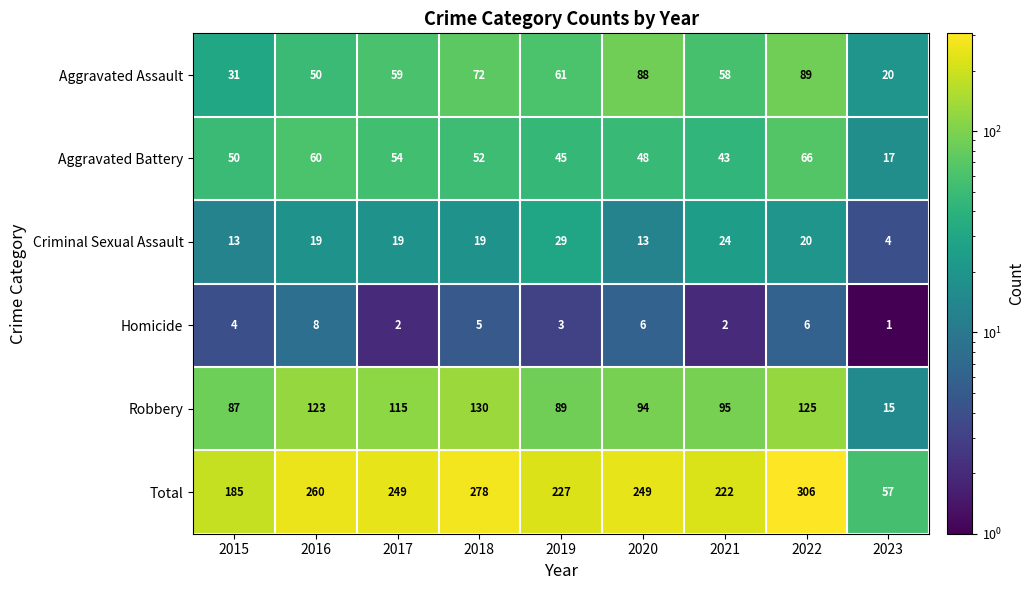

Is the value of Aggravated Assault at 2015 greater than the value of Robbery at 2018?

No